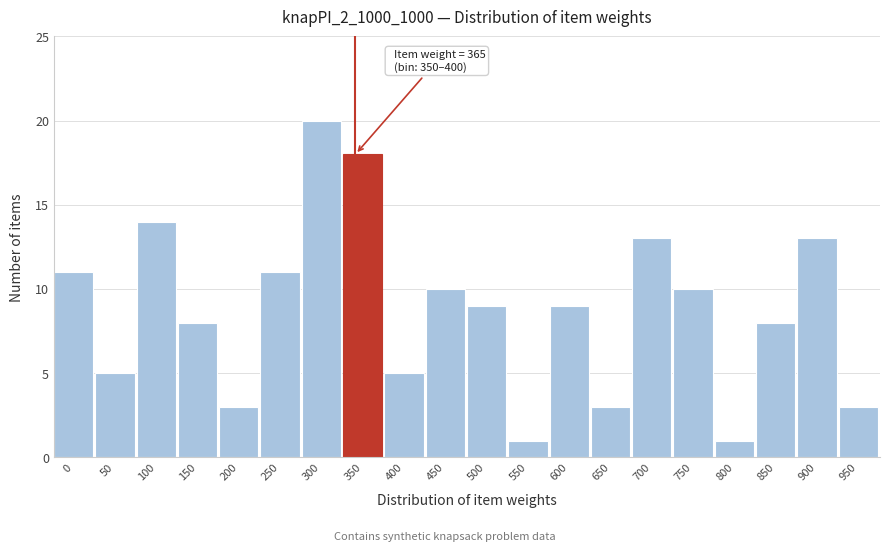

Reading right to left, transcribe all the data shown in this chart.

950=3	900=13	850=8	800=1	750=10	700=13	650=3	600=9	550=1	500=9	450=10	400=5	350=18	300=20	250=11	200=3	150=8	100=14	50=5	0=11